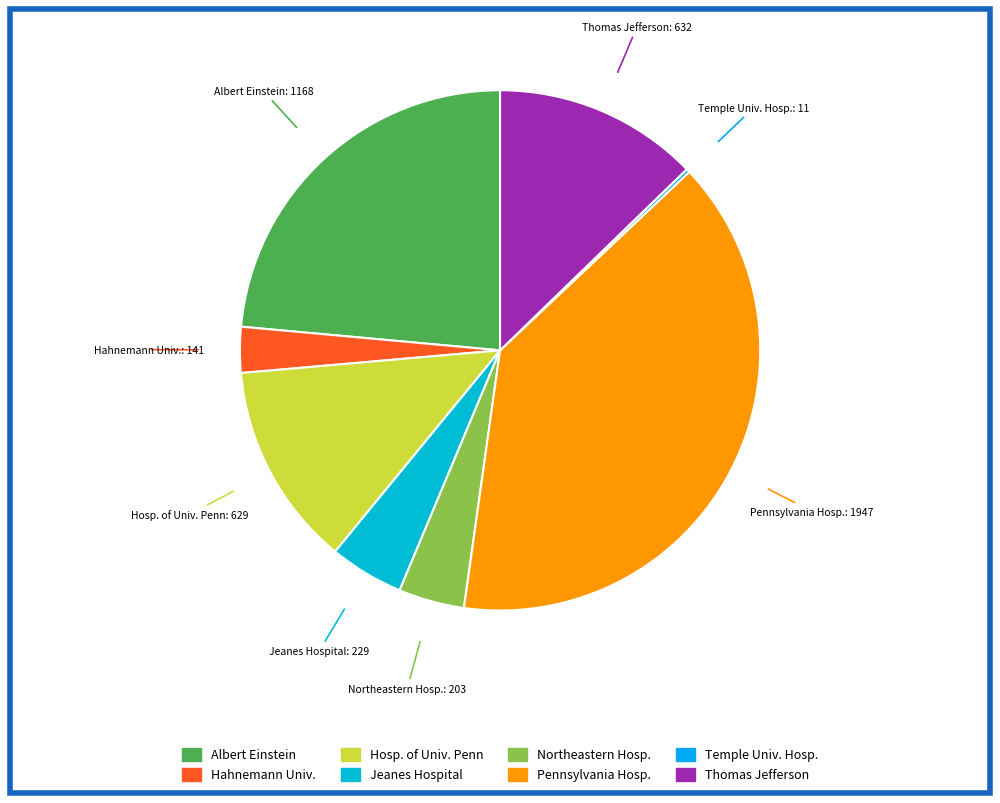

Which slice is the smallest?

Temple University Hospital